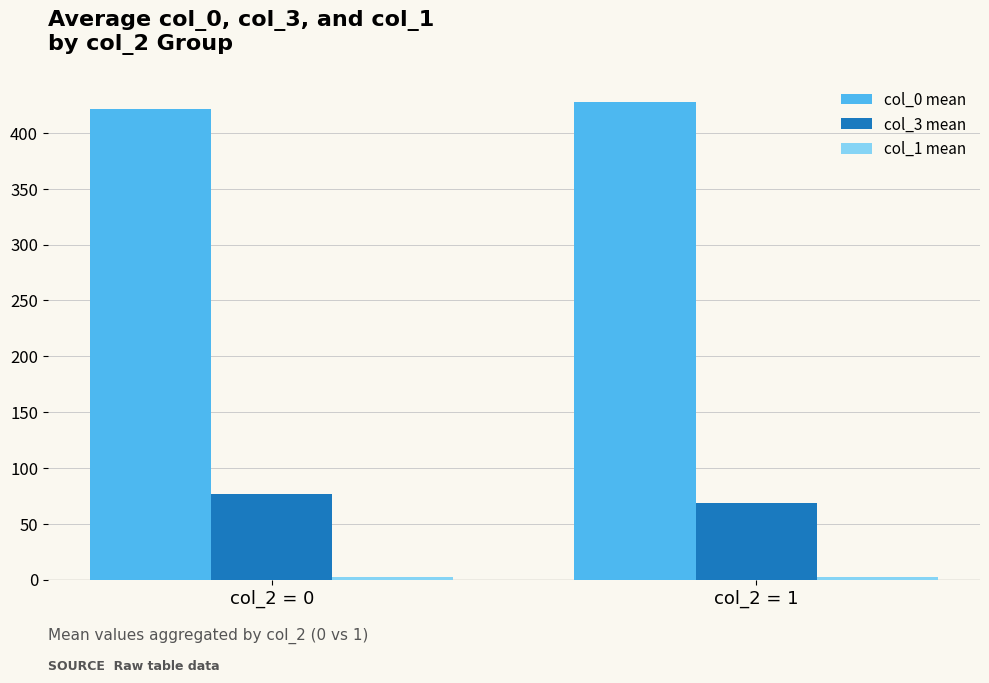

What is the difference between the maximum and minimum values in the col_3 mean series?

7.5